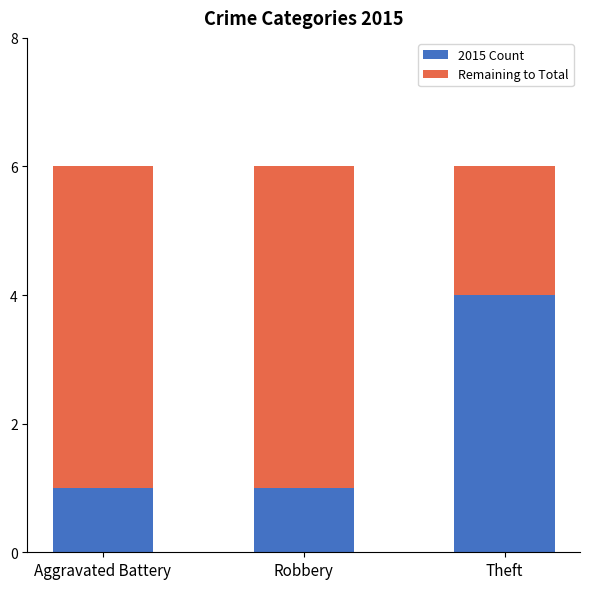

Reading right to left, what are the values for 2015 Count?

4	1	1